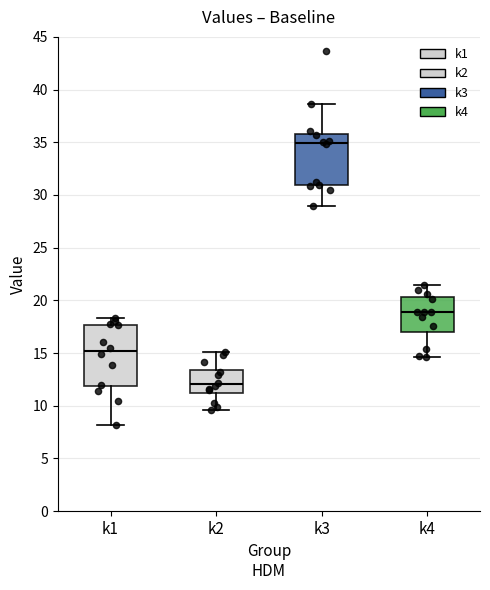

Which box has the highest median line?

k3